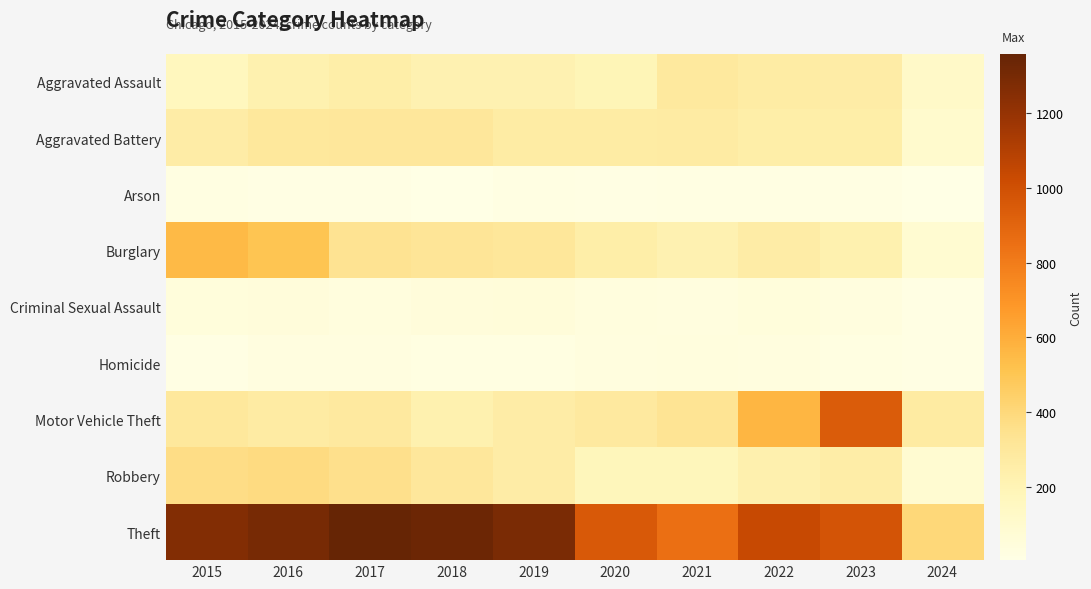

Reading left to right, list all the values displayed in this chart.

Aggravated Assault: 2015=164	2016=225	2017=251	2018=220	2019=220	2020=192	2021=295	2022=264	2023=259	2024=124
Aggravated Battery: 2015=259	2016=298	2017=303	2018=302	2019=267	2020=268	2021=270	2022=249	2023=252	2024=102
Arson: 2015=22	2016=14	2017=12	2018=8	2019=16	2020=12	2021=18	2022=15	2023=15	2024=4
Burglary: 2015=552	2016=505	2017=339	2018=319	2019=308	2020=250	2021=220	2022=263	2023=226	2024=86
Criminal Sexual Assault: 2015=43	2016=51	2017=41	2018=51	2019=55	2020=40	2021=33	2022=45	2023=33	2024=12
Homicide: 2015=13	2016=28	2017=27	2018=23	2019=21	2020=34	2021=38	2022=35	2023=22	2024=14
Motor Vehicle Theft: 2015=299	2016=272	2017=285	2018=225	2019=262	2020=287	2021=332	2022=569	2023=945	2024=274
Robbery: 2015=372	2016=381	2017=356	2018=302	2019=263	2020=174	2021=175	2022=227	2023=257	2024=85
Theft: 2015=1263	2016=1297	2017=1359	2018=1337	2019=1288	2020=954	2021=856	2022=1032	2023=983	2024=401